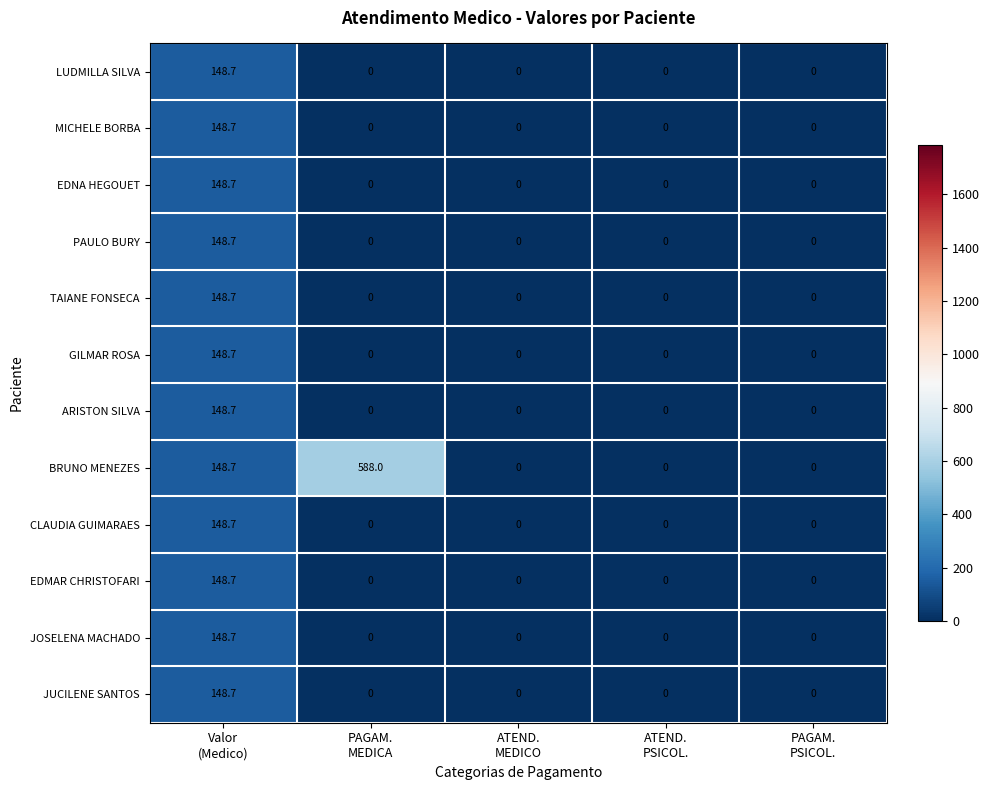

What is the average value of the BRUNO MENEZES series?

147.3